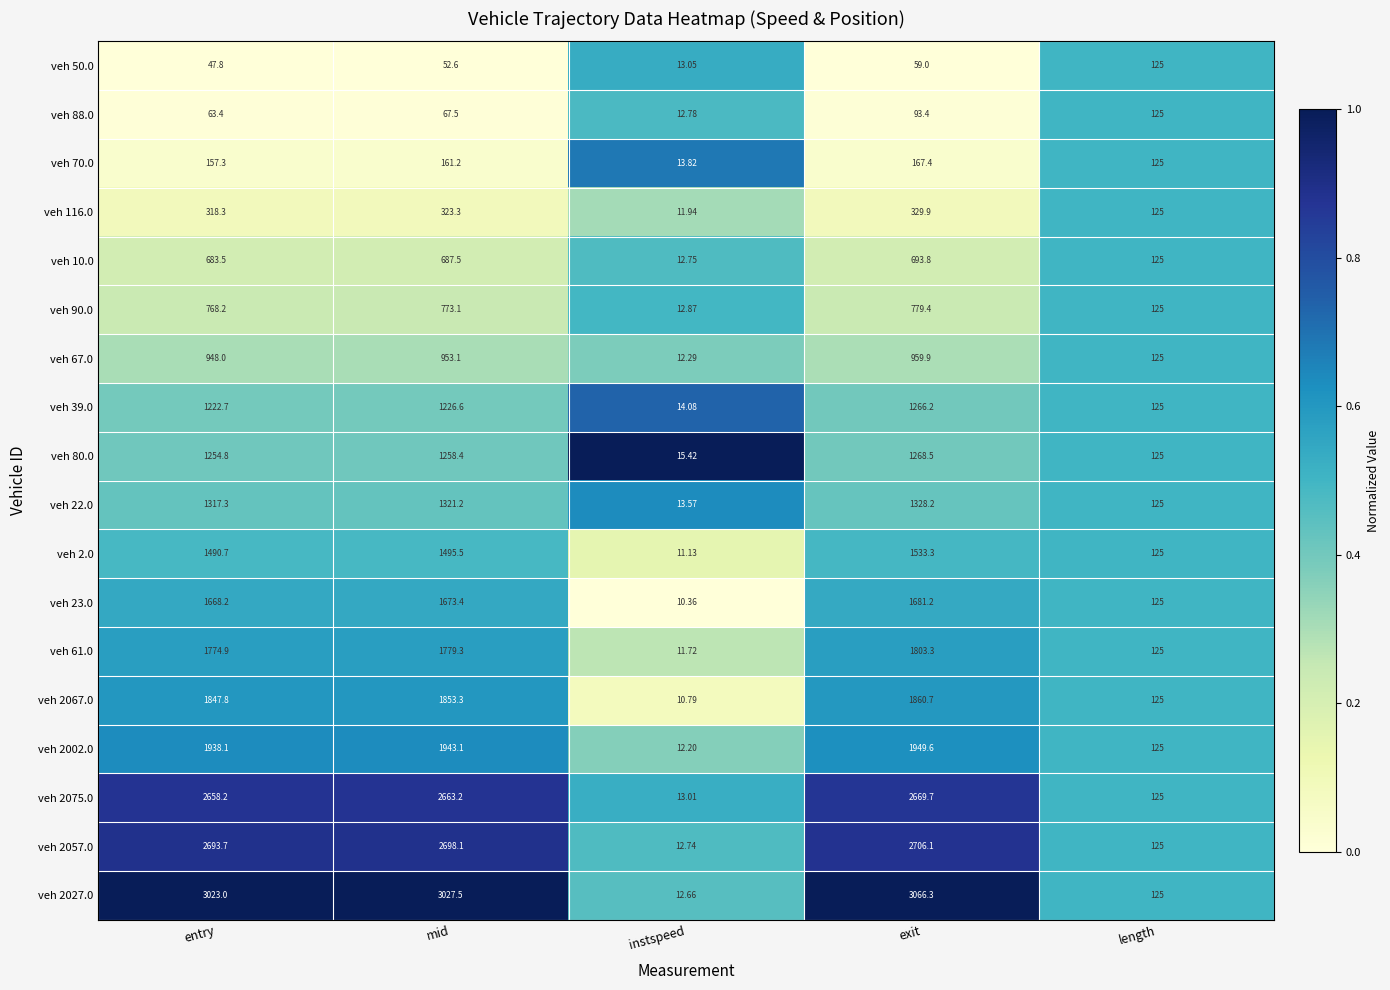

Which series has the largest total across all categories?

veh 2027.0